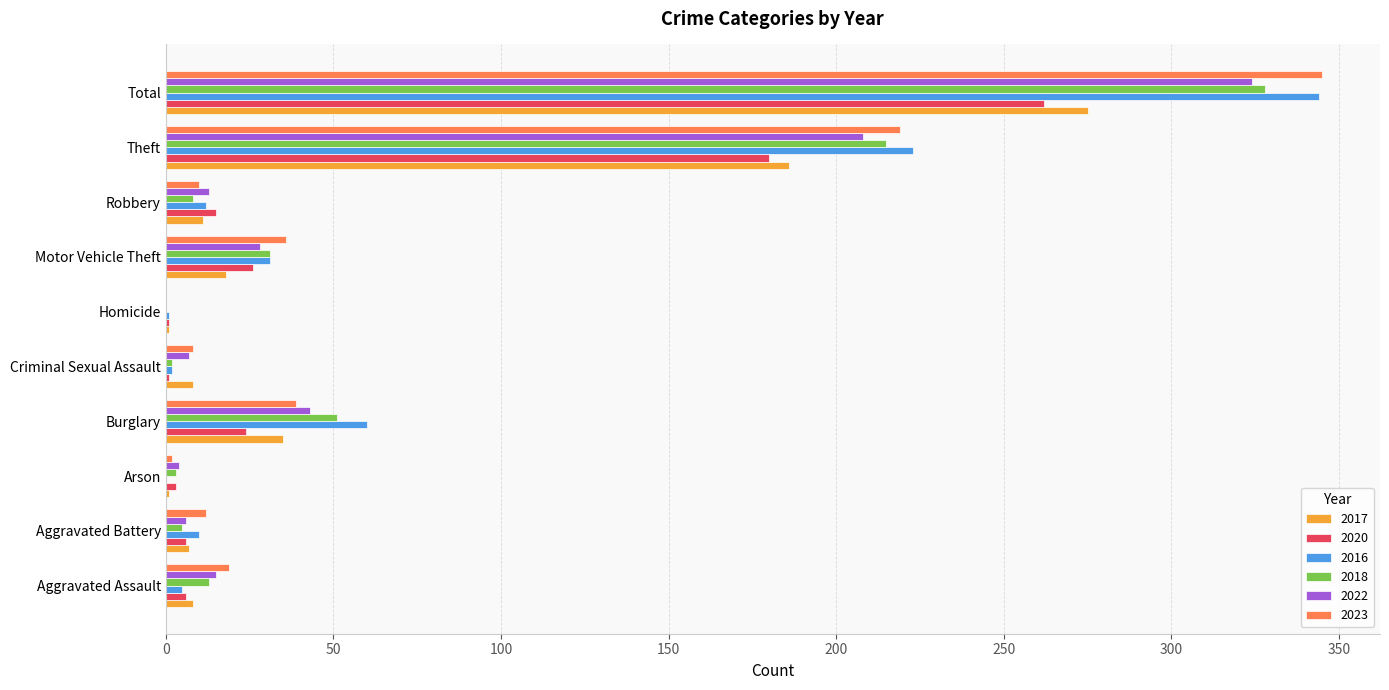

Is the value of 2017 at Theft greater than the value of 2016 at Robbery?

Yes